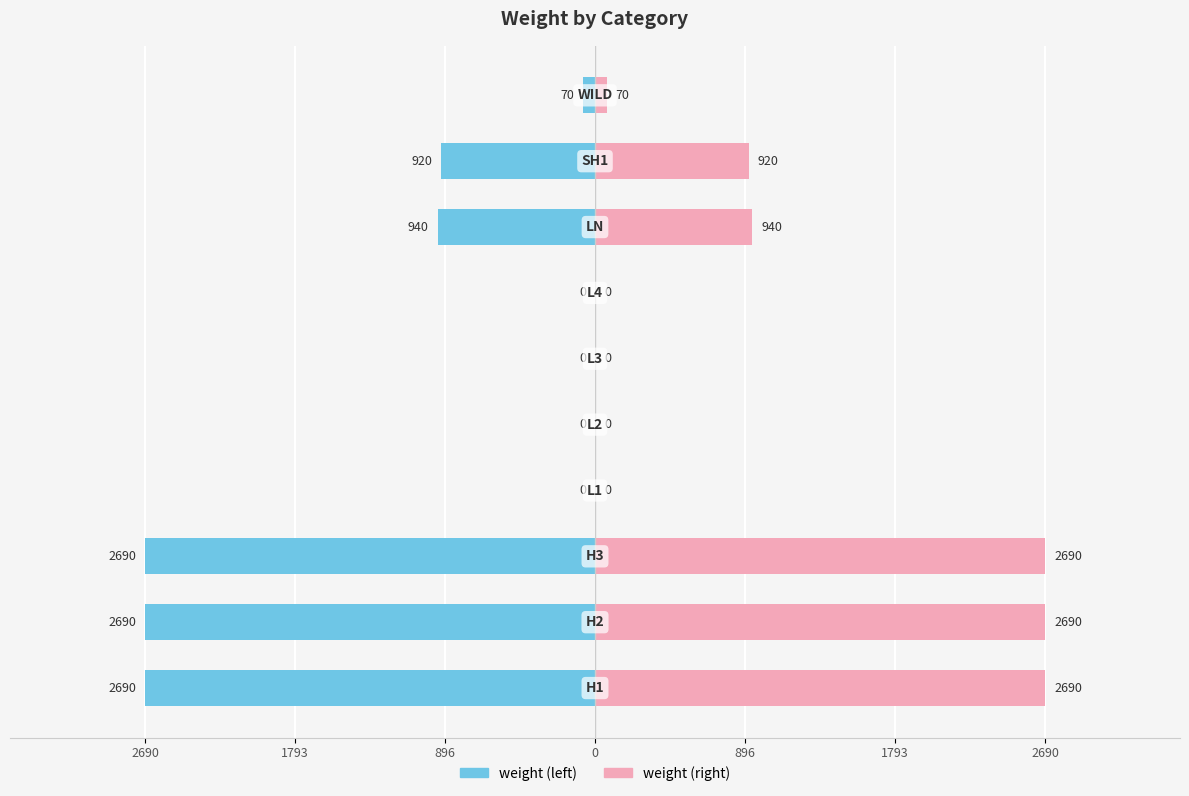

Reading left to right, extract all data points from this chart.

weight (left): -2690	-2690	-2690	0	0	0	0	-940	-920	-70
weight (right): 2690	2690	2690	0	0	0	0	940	920	70